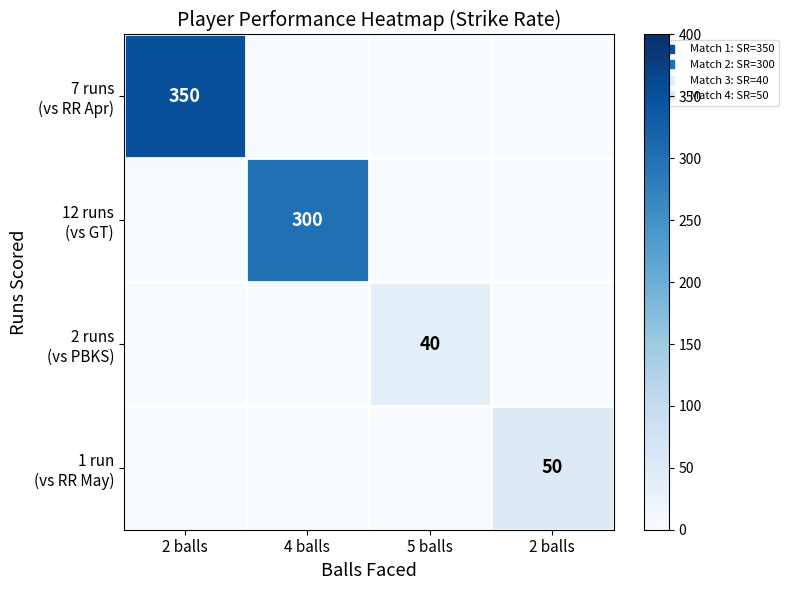

At 4 balls, list the series in order from largest to smallest.

12 runs (vs GT), 7 runs (vs RR Apr), 2 runs (vs PBKS), 1 run (vs RR May)